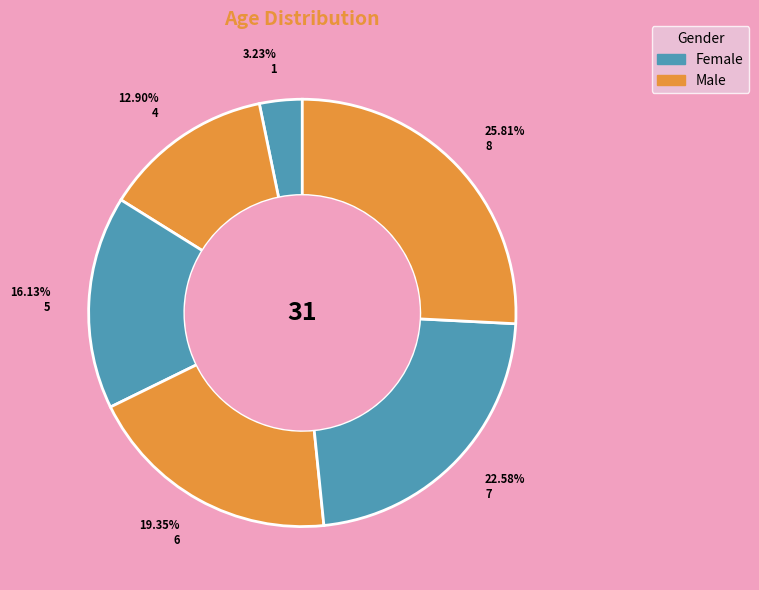

Count the number of slices in the pie.

6